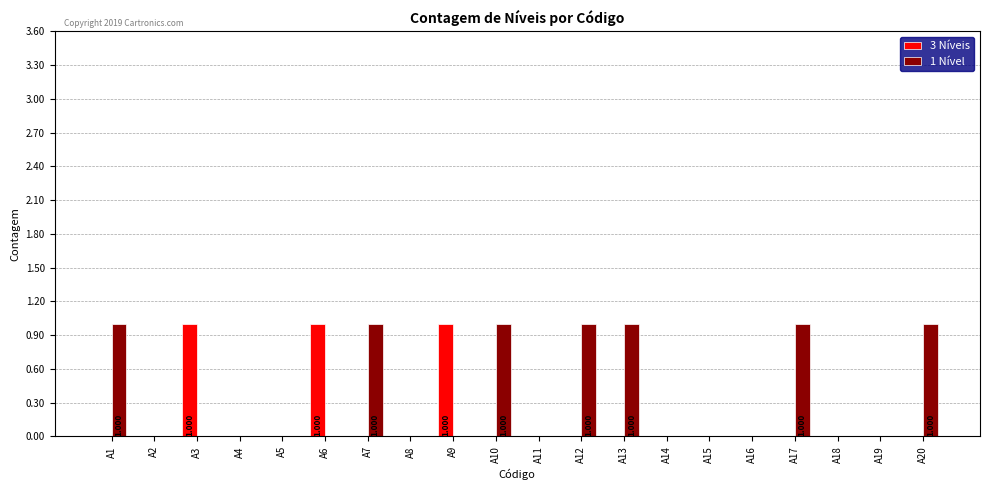

Is it true that 1 Nível equals 0 at A14?

True